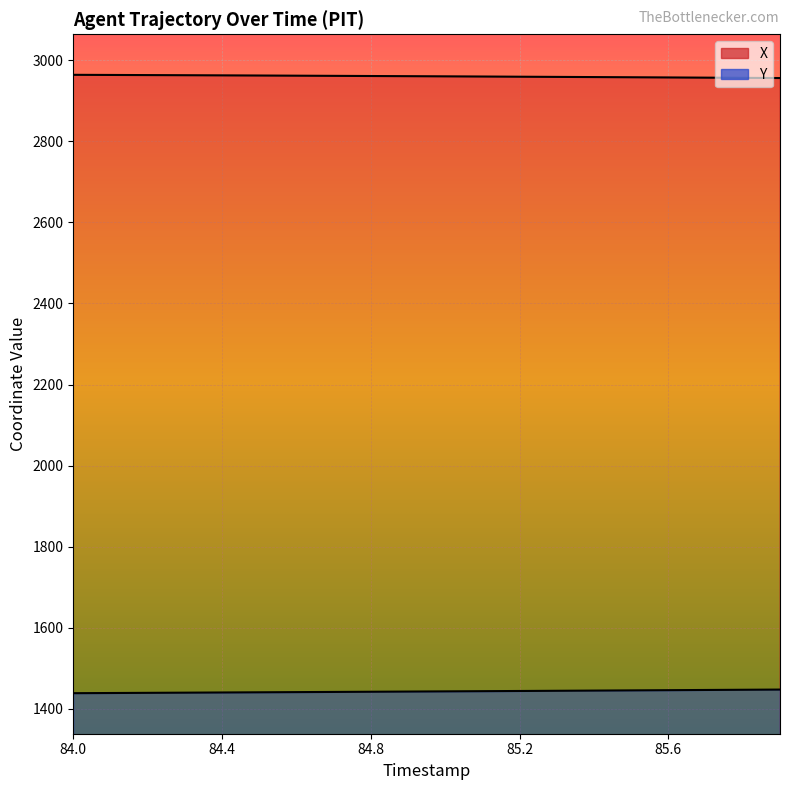

Reading left to right, transcribe all the data shown in this chart.

X: 84.0=2964.2	84.1=2963.8	84.2=2963.5	84.3=2963.1	84.4=2962.8	84.5=2962.4	84.6=2962.0	84.7=2961.6	84.8=2961.2	84.9=2960.8	85.0=2960.4	85.1=2959.9	85.2=2959.5	85.3=2959.0	85.4=2958.6	85.5=2958.1	85.6=2957.6	85.7=2957.2	85.8=2956.7	85.9=2956.2
Y: 84.0=1438.5	84.1=1439.0	84.2=1439.4	84.3=1439.8	84.4=1440.3	84.5=1440.7	84.6=1441.2	84.7=1441.7	84.8=1442.1	84.9=1442.6	85.0=1443.0	85.1=1443.5	85.2=1444.0	85.3=1444.5	85.4=1445.0	85.5=1445.5	85.6=1446.0	85.7=1446.5	85.8=1447.0	85.9=1447.5